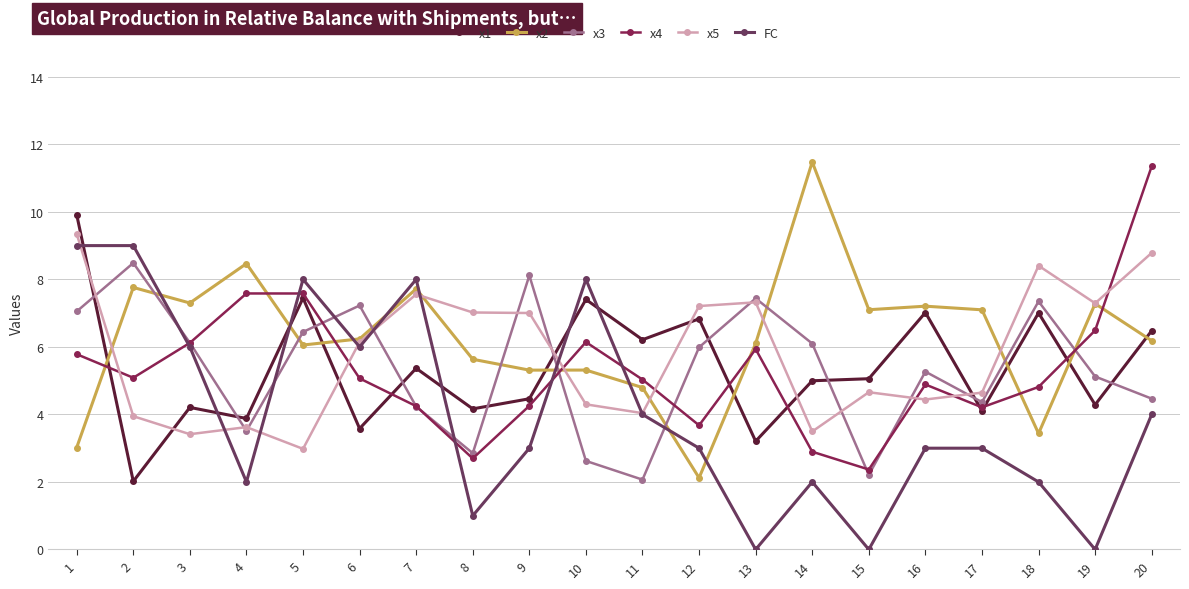

Rank the series by their maximum value, from lowest to highest.

x3, FC, x5, x1, x4, x2